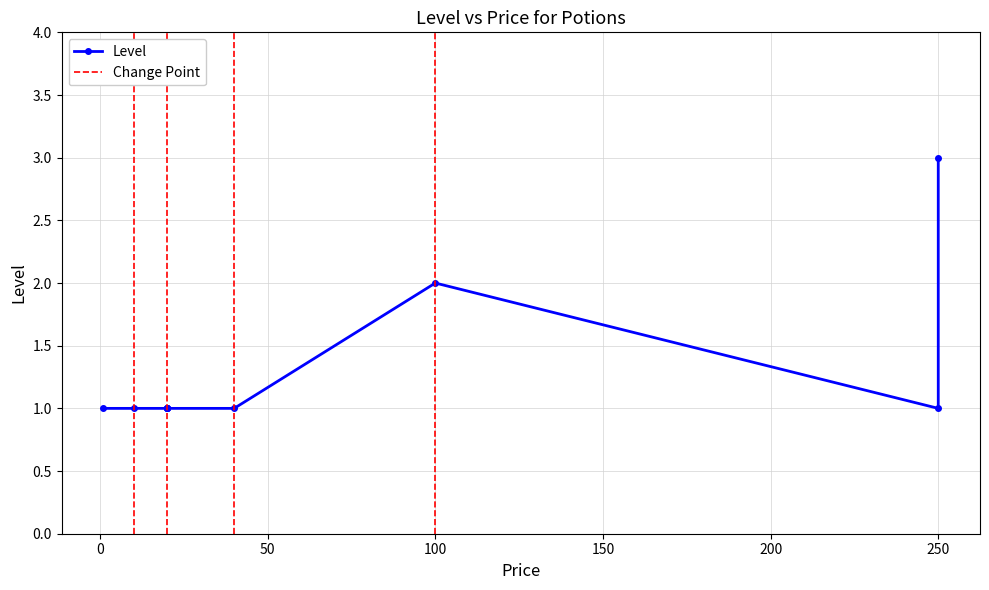

What is the label of the 8th point from the right?

Antidote